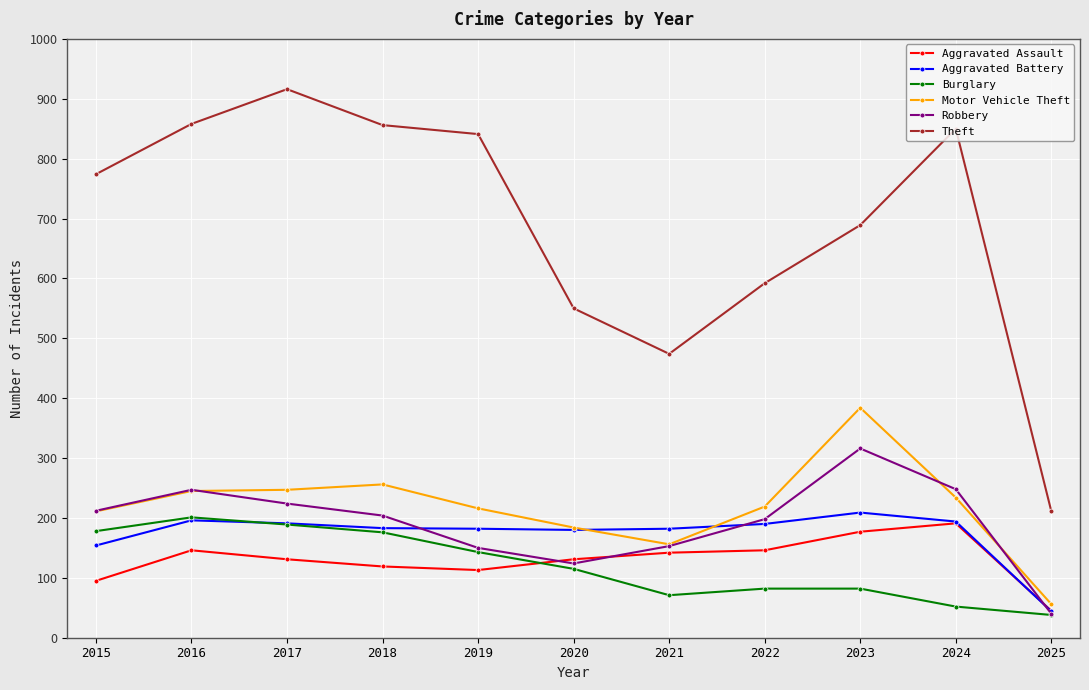

Where is Burglary nearest to the value 119?

2020